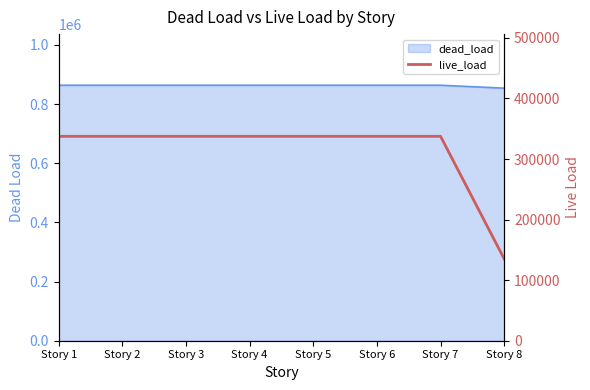

Which category has the lowest value across all series?

Story 8